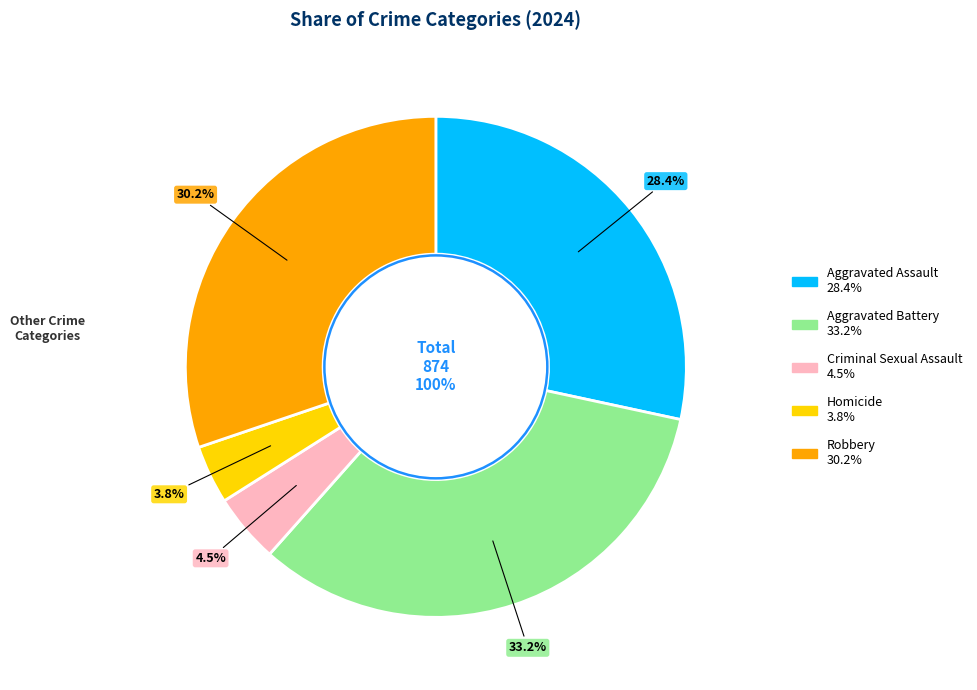

How many slices are in this pie chart?

5